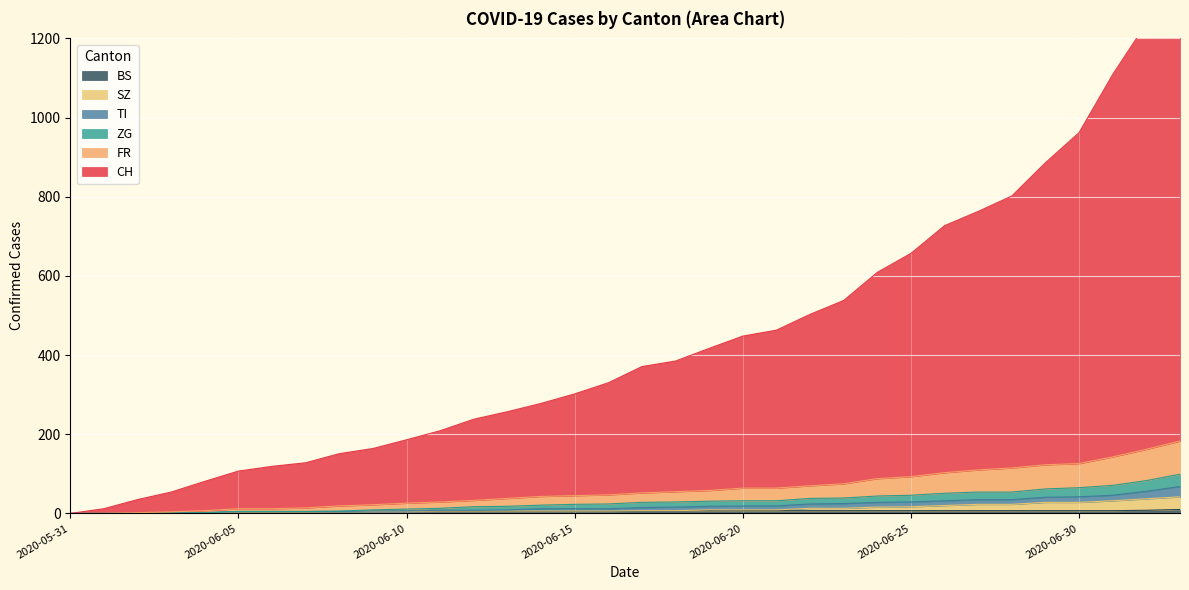

Which series has the largest total across all categories?

CH